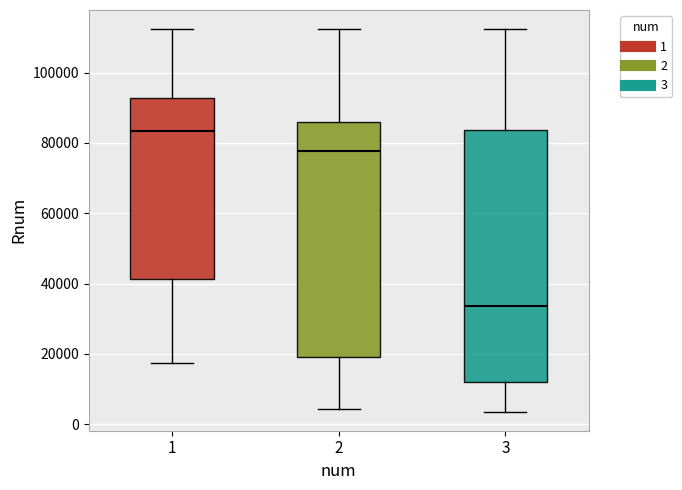

Reading left to right, transcribe this box plot: for each box, give where its median line is, the range the box spans, and where its two whiskers end, as read against the y-axis. The values are not printed on the chart, so give them approximately, as read against the axis.

1: median 84000, box 42000 to 92000, whiskers 18000 to 112000
2: median 78000, box 20000 to 86000, whiskers 4000 to 112000
3: median 34000, box 12000 to 84000, whiskers 4000 to 112000